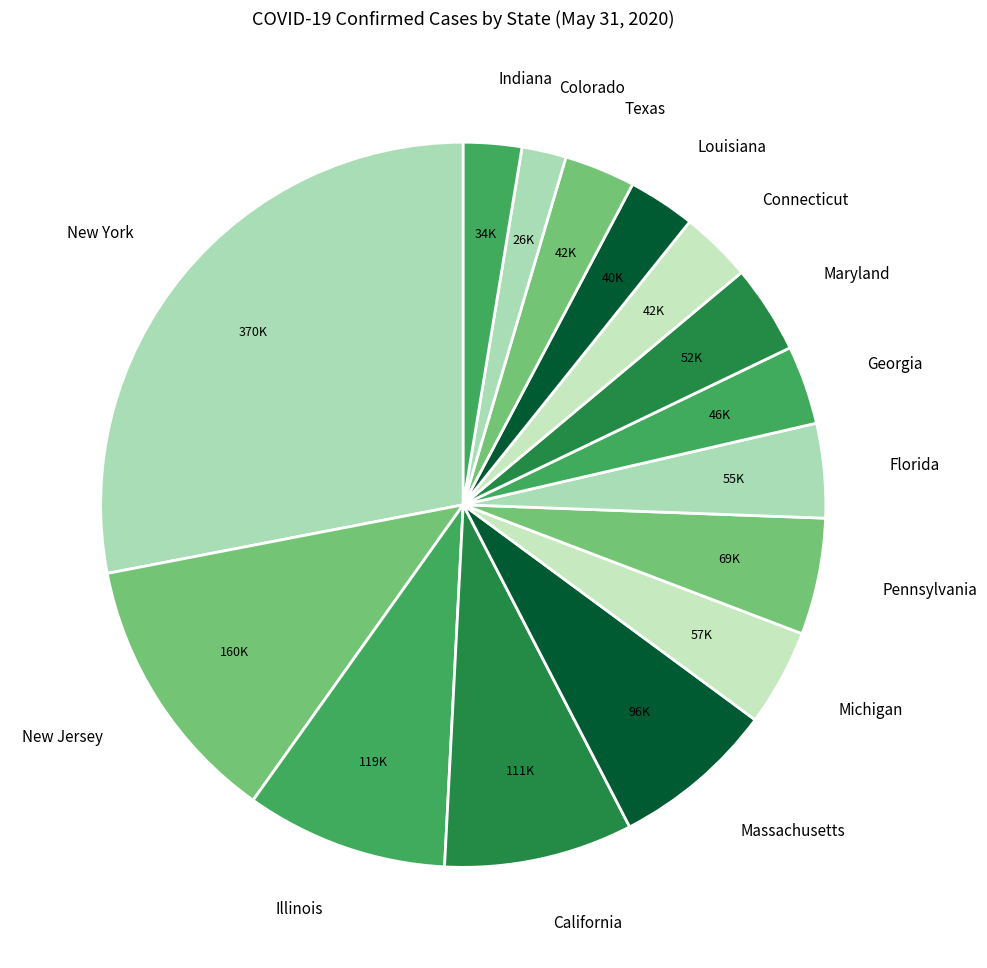

Is it true that Florida is 19% of the pie?

False